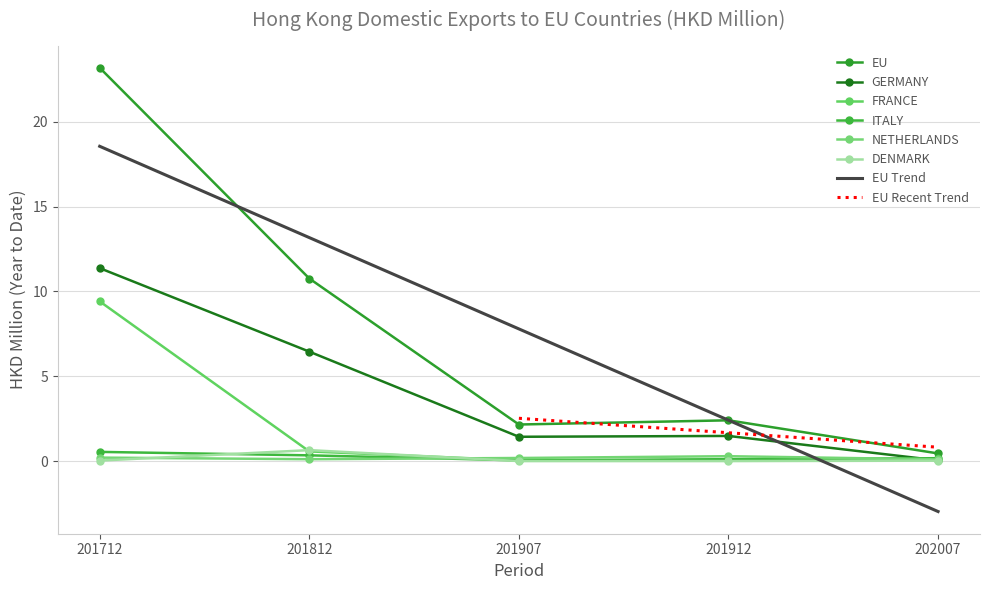

How many lines are shown in the chart?

6